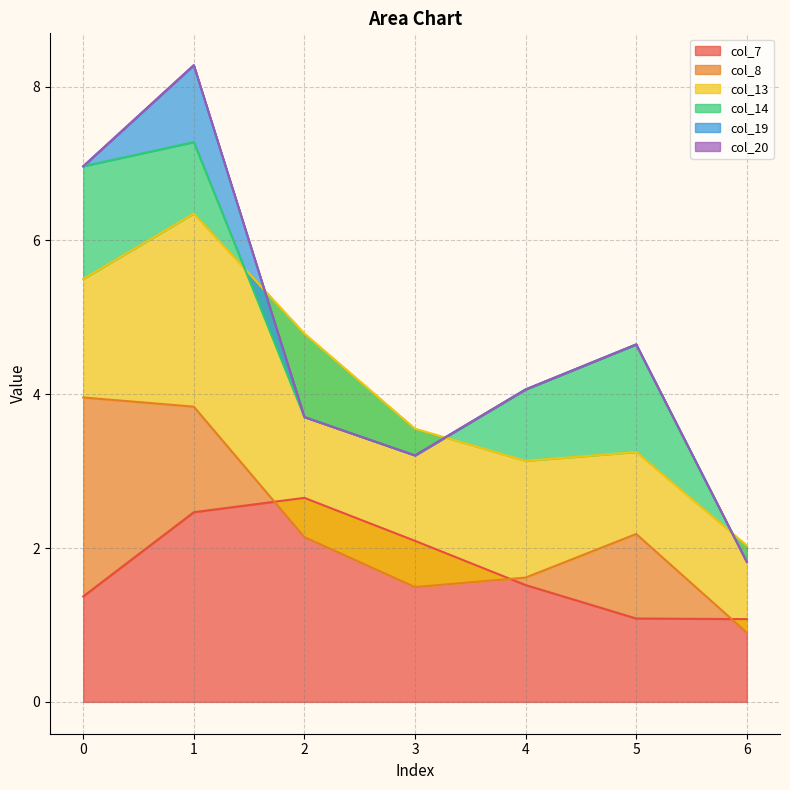

Between 3 and 4, which is larger?

3